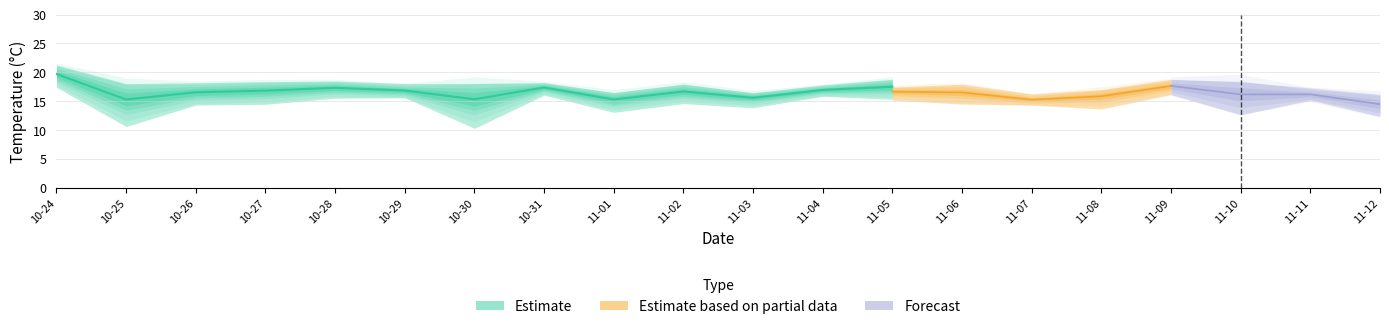

Which label corresponds to the smallest value in the chart?

2017-10-30